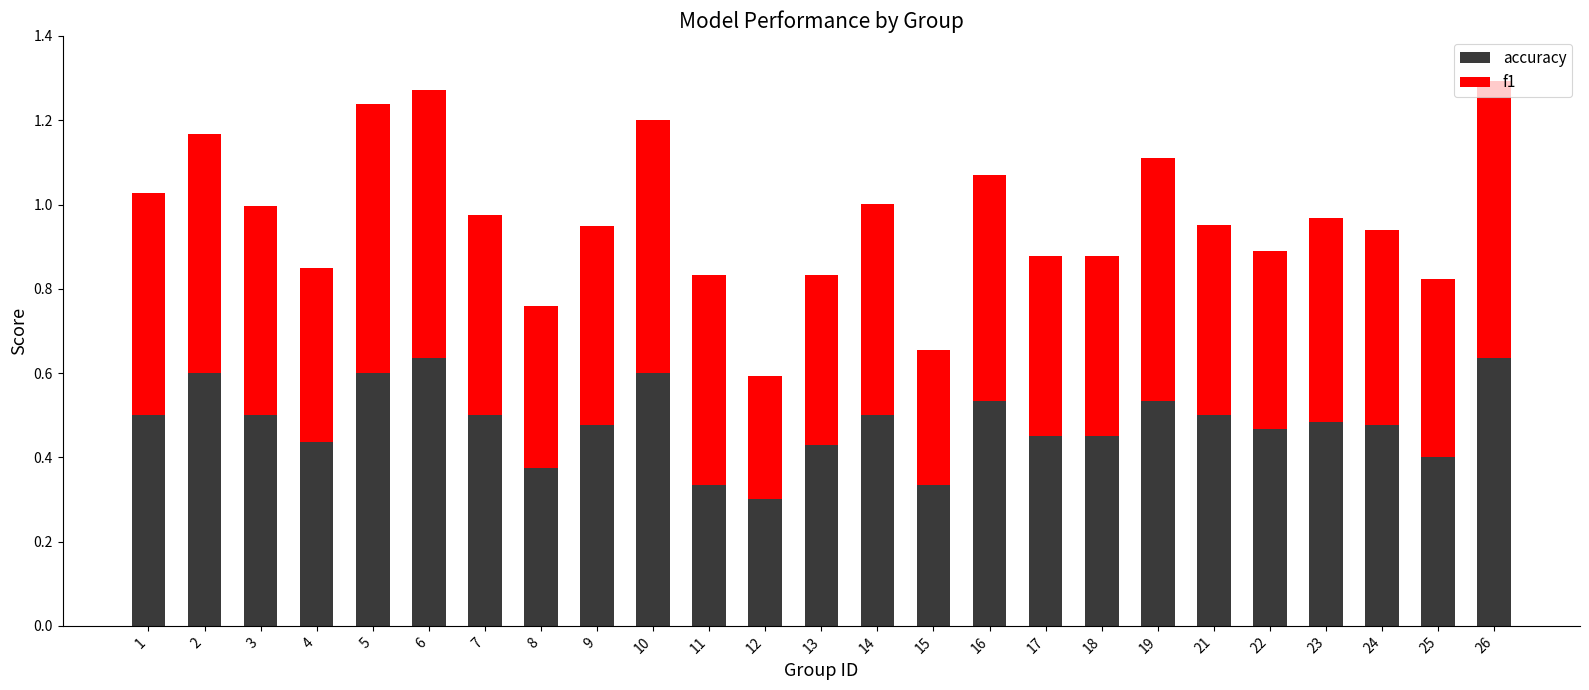

At which label does accuracy reach its minimum?

12